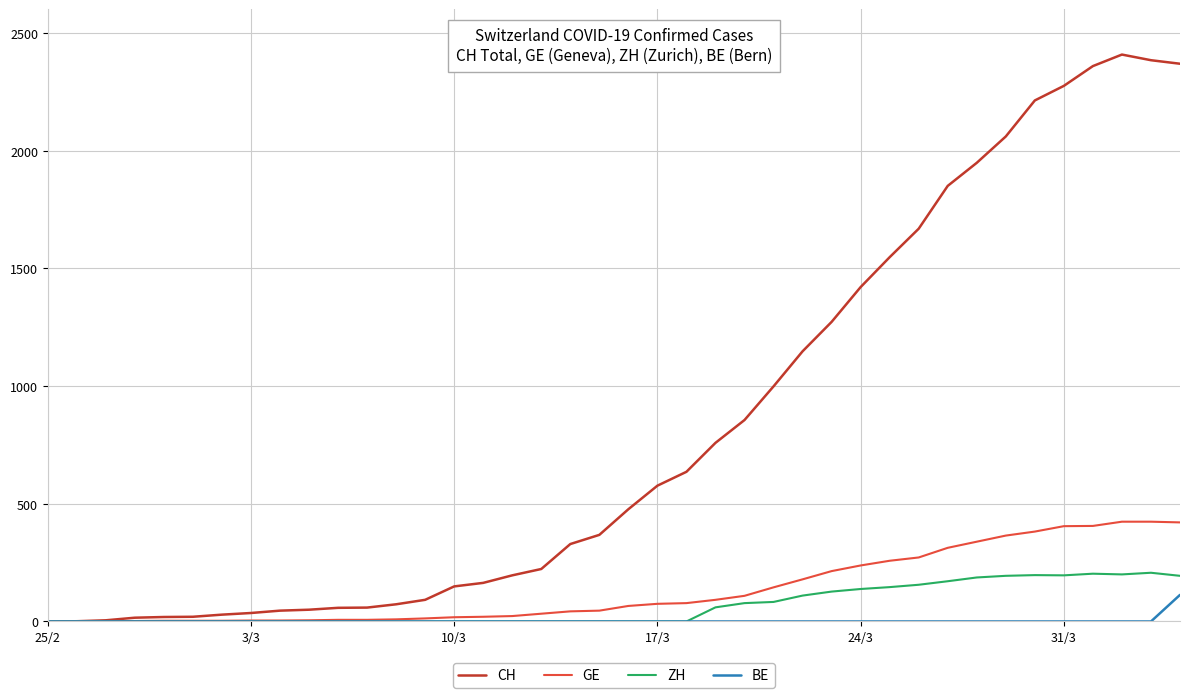

Which series has the largest total across all categories?

CH